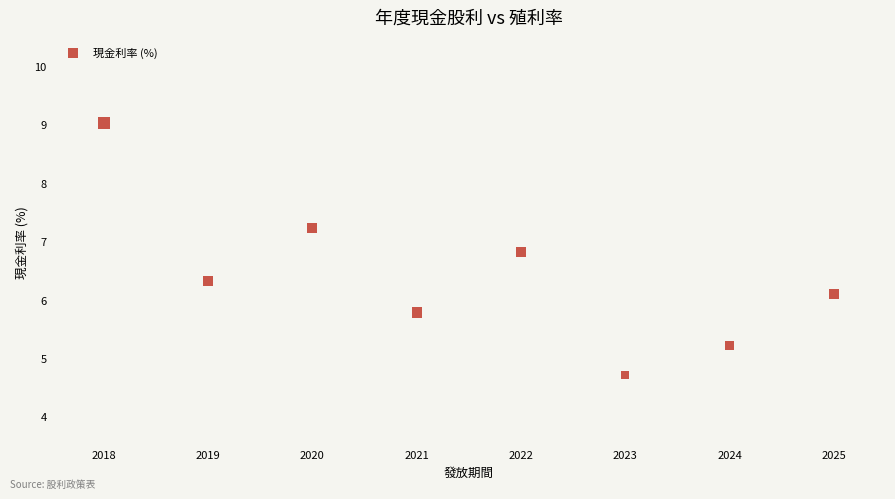

What Y value in the scatter plot is closest to 6?

6.1